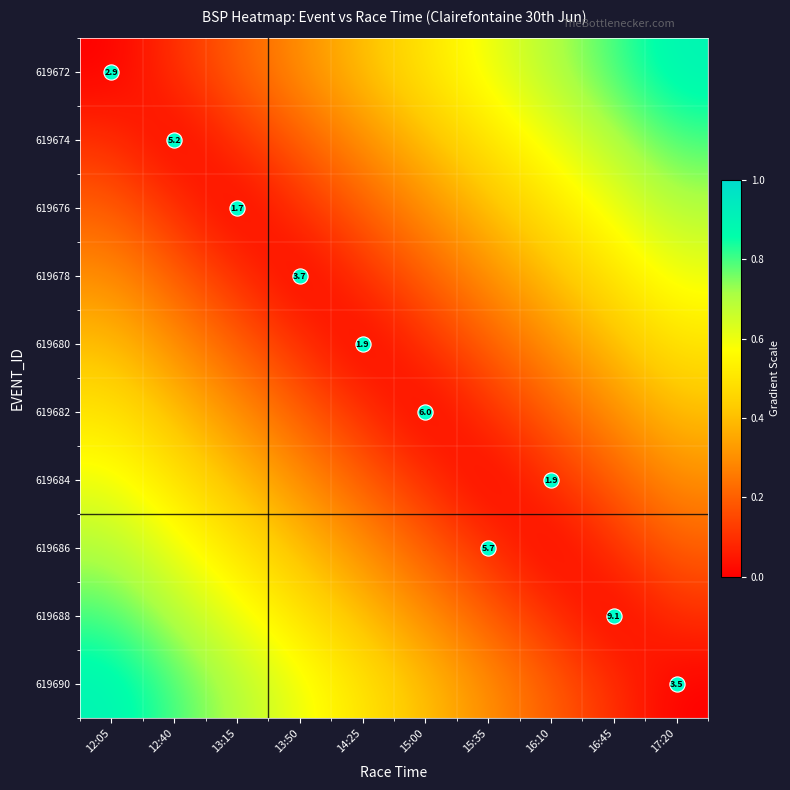

What is the difference between the highest and lowest values at 16:45?

0.8